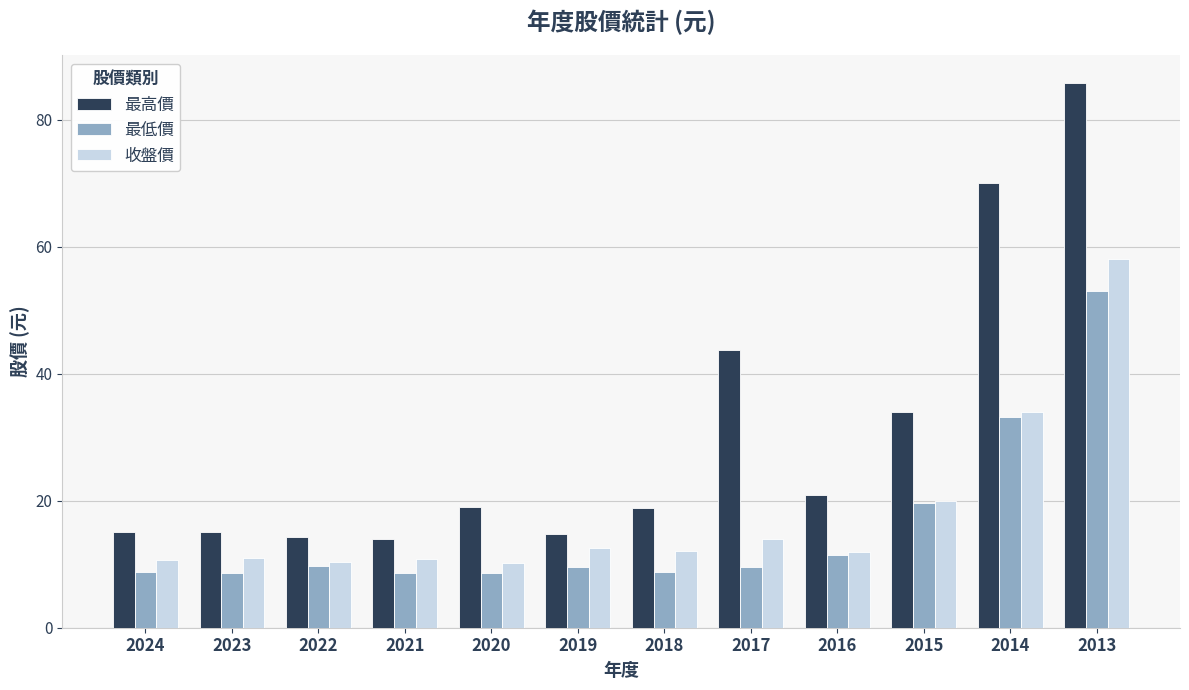

What is the sum of all 最低價 values?

189.8